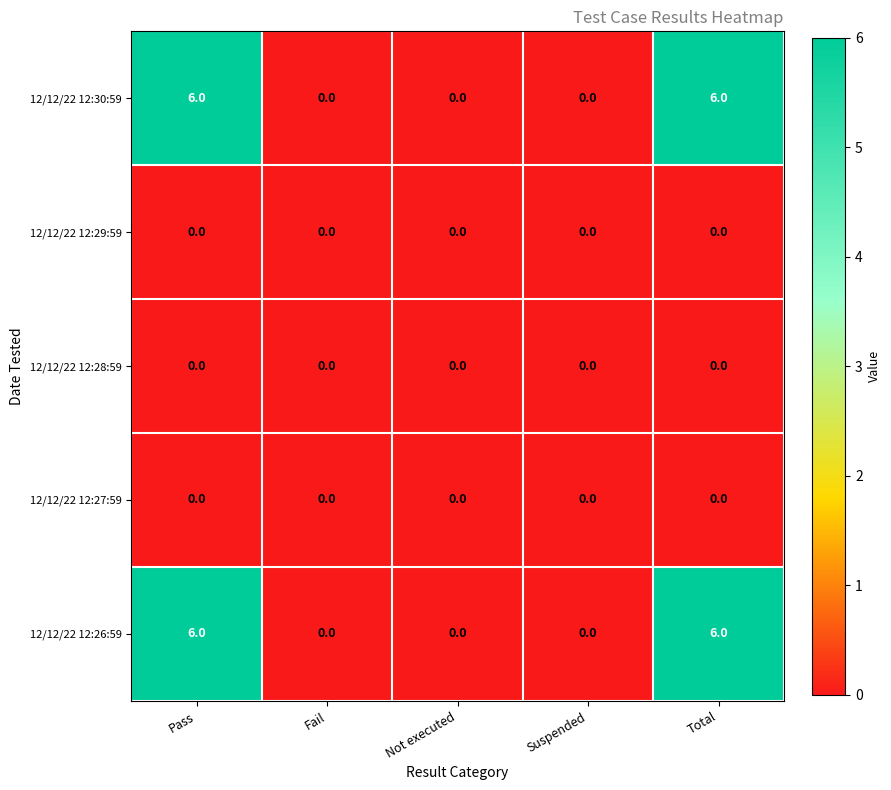

How many data points does each series have?

5